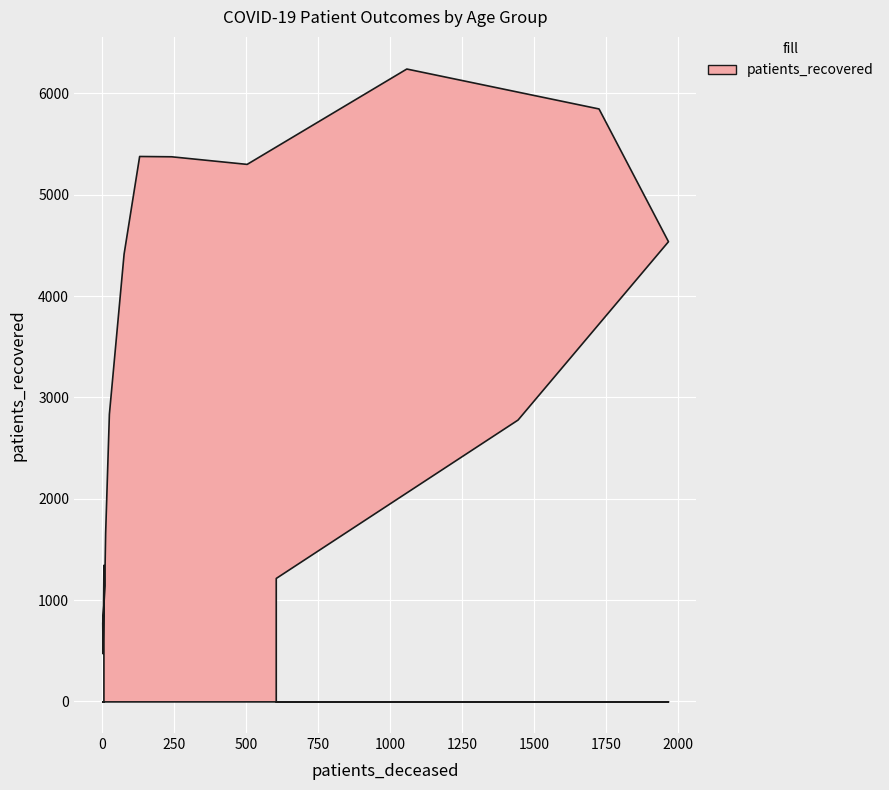

How many interior local peaks does the patients_recovered series have?

2